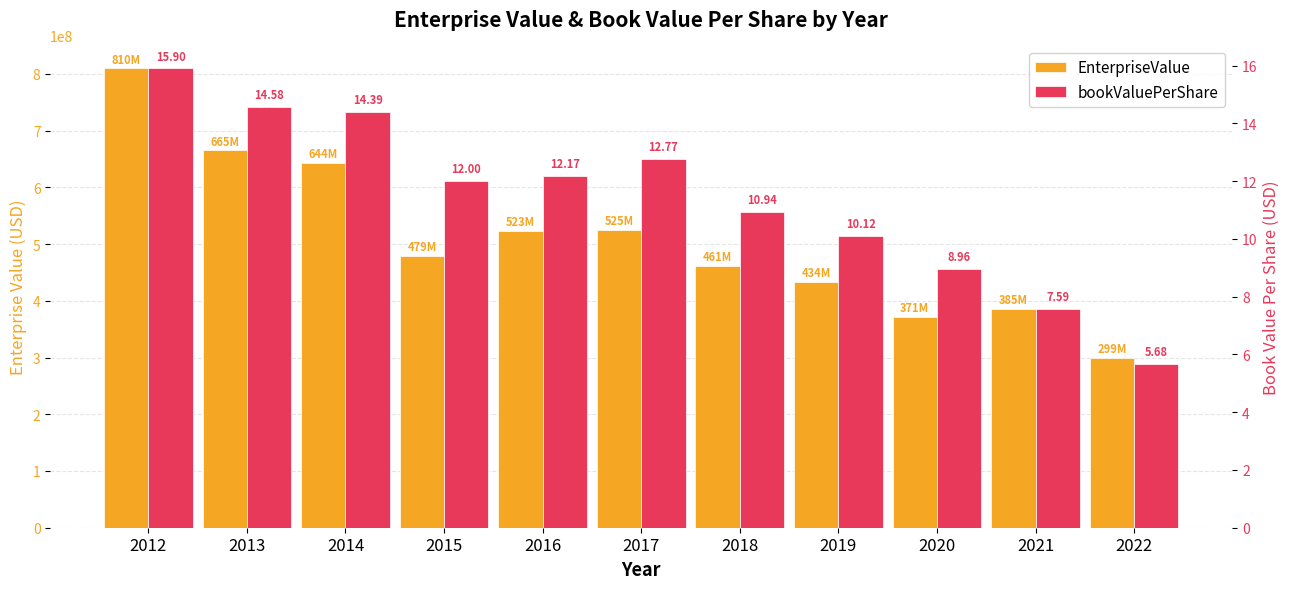

How many data points in EnterpriseValue are less than 479024231?

5